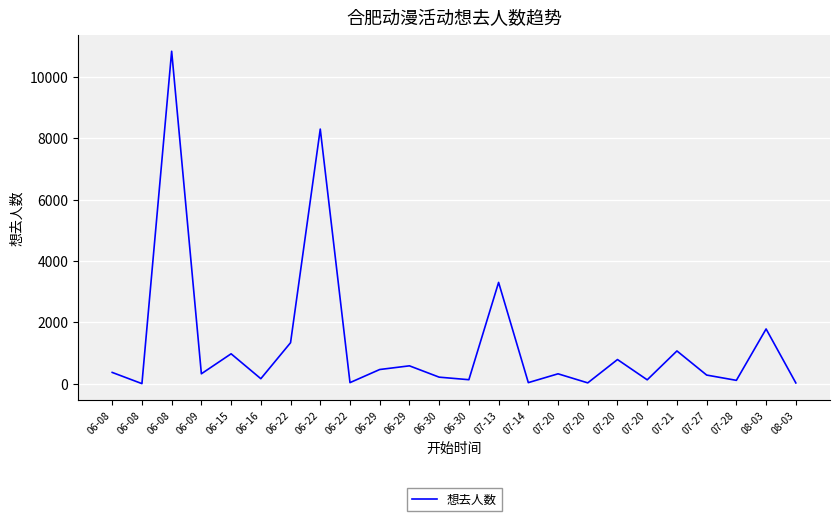

What is the difference between the maximum and minimum values?

10829